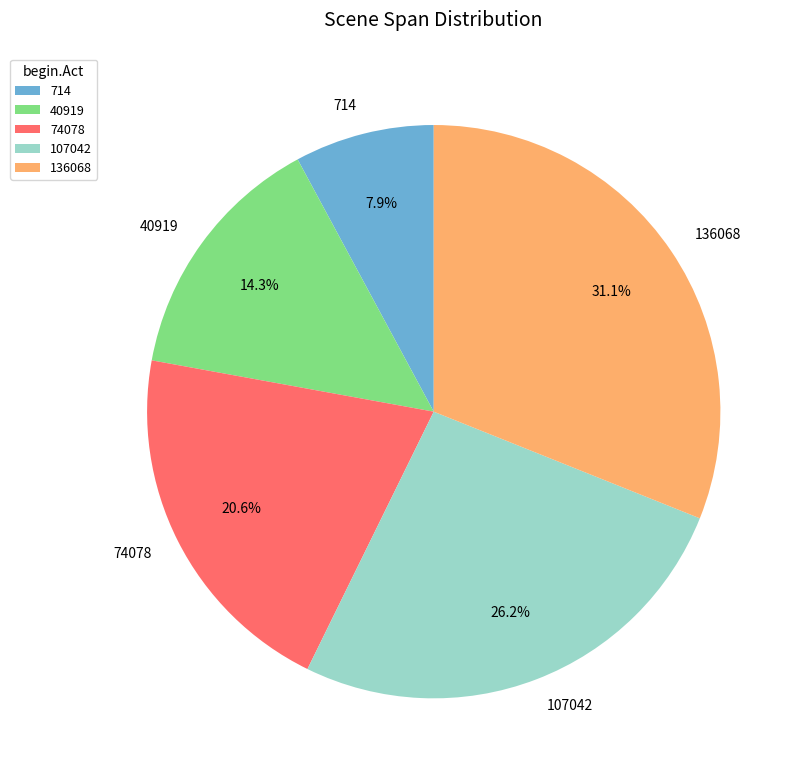

To the nearest percent, what percentage of the pie is 136068?

31%